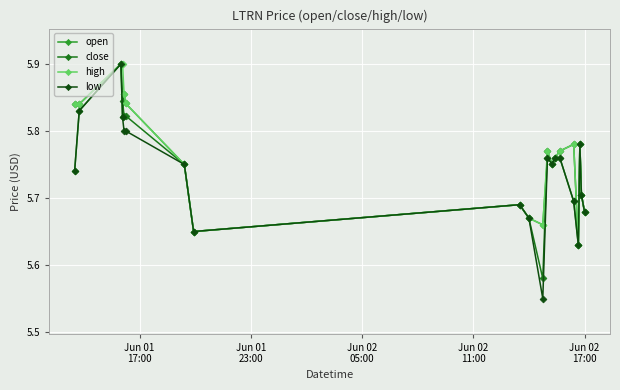

How many low values are between 5 and 6?

20